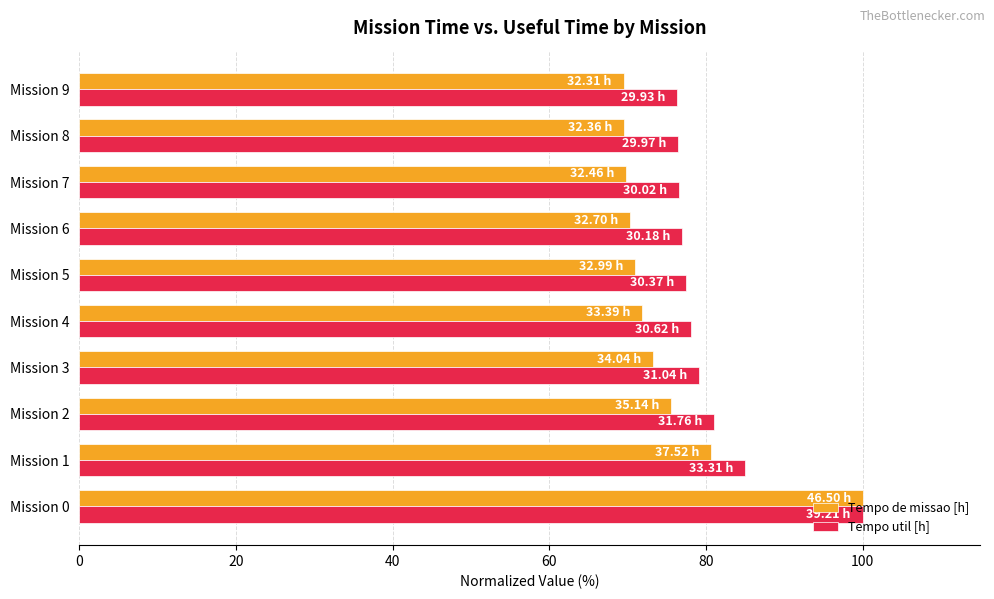

List the series in order of their overall mean, lowest first.

Tempo de missao [h], Tempo util [h]